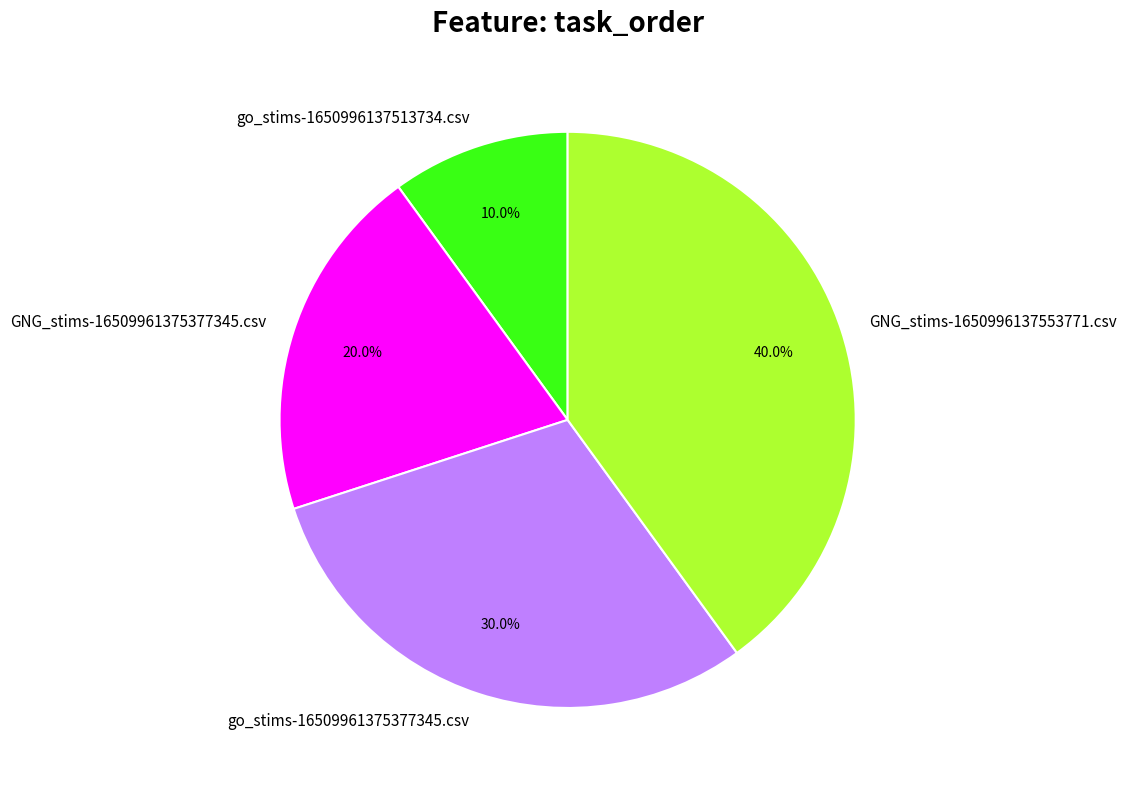

True or false: GNG_stims-16509961375377345.csv accounts for 29% of the total.

False